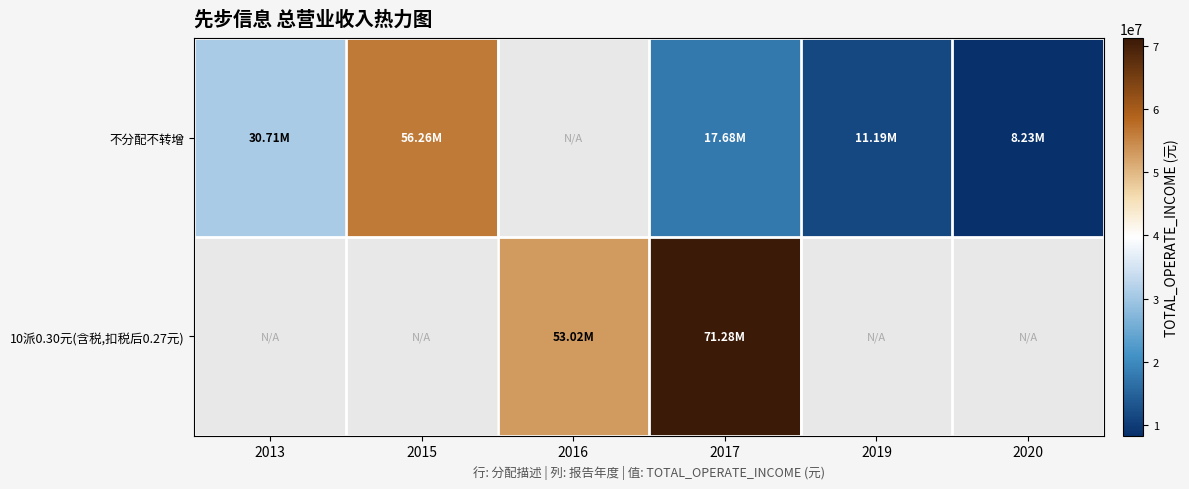

True or false: 不分配不转增 has a value of 13658131.9 at 2013.

False